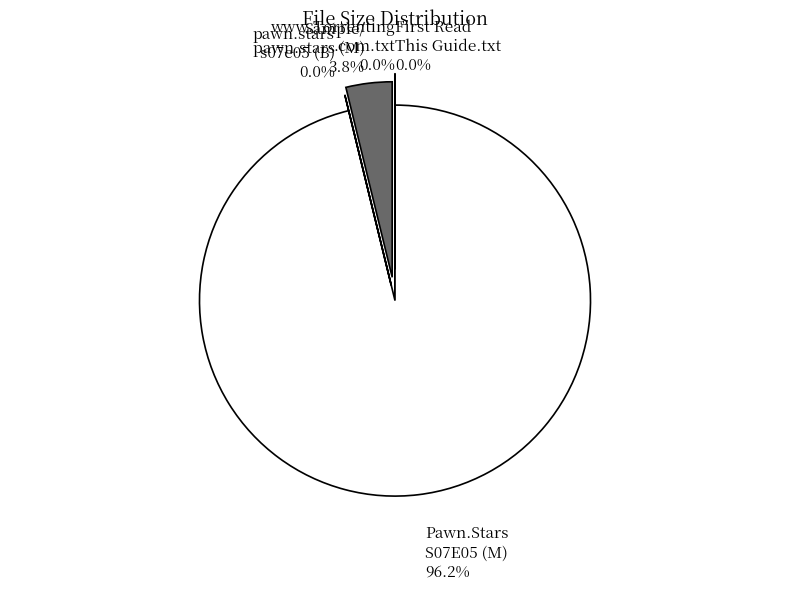

Which slice represents more than half of the pie?

Pawn.Stars S07E05 (M)